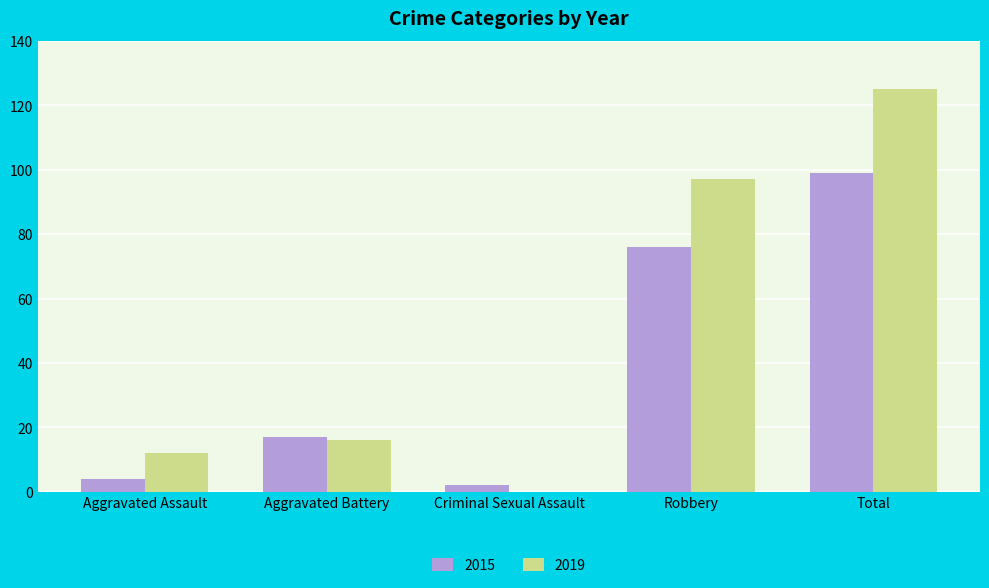

How many groups of bars are there?

5